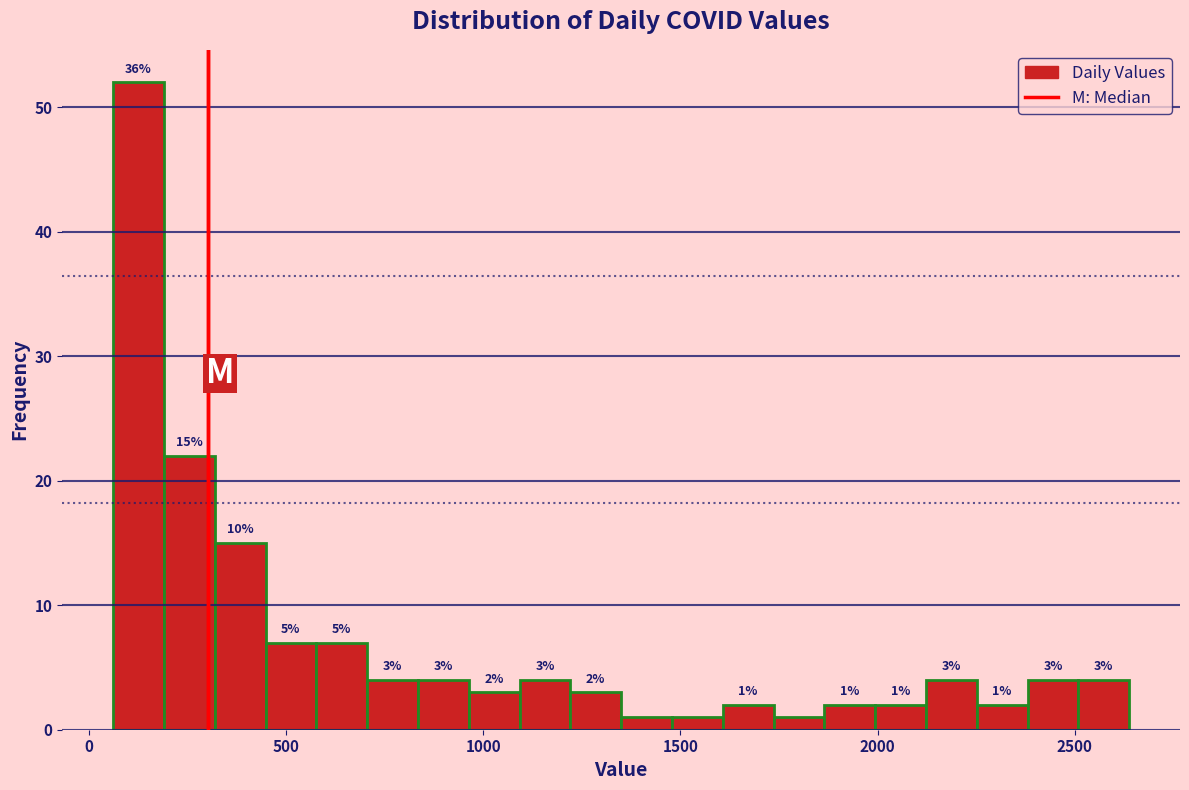

Around what value on the x-axis is the tallest bar? Give the approximate position of its centre, as read against the axis.

150